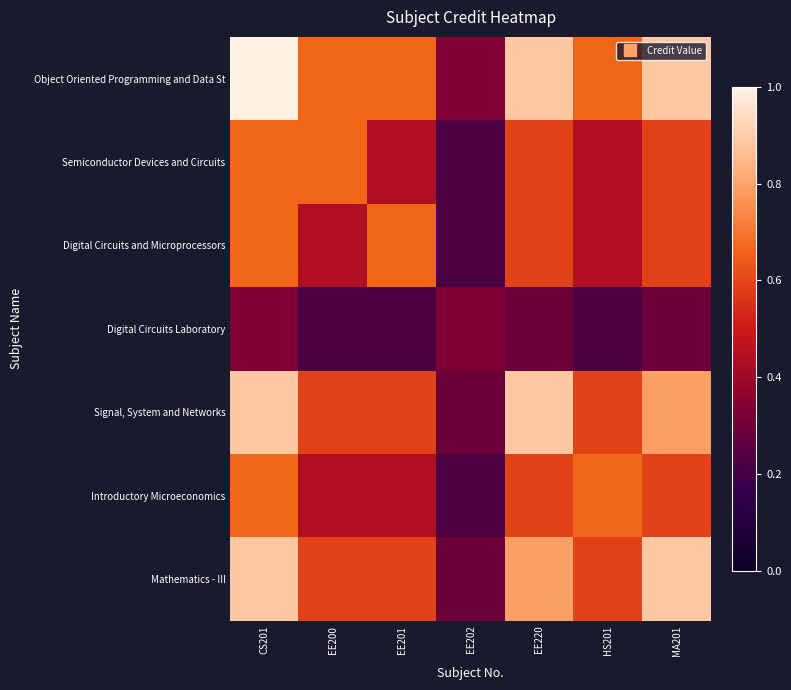

Between EE220 and HS201, which series saw the biggest shift?

Signal, System and Networks